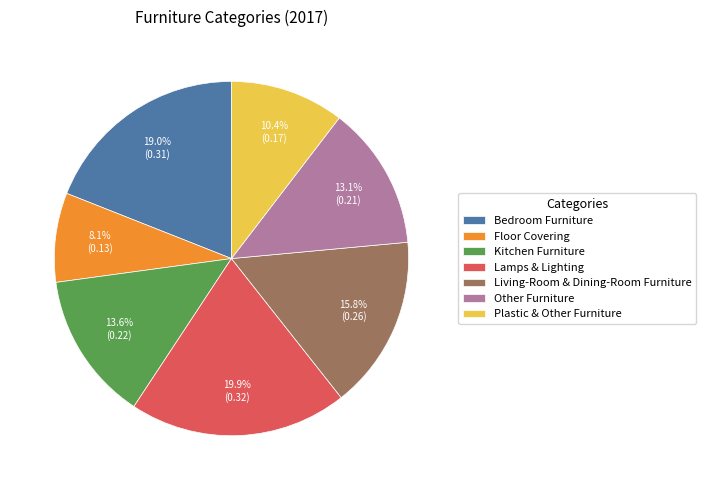

Is Other Furniture the majority of the pie?

No